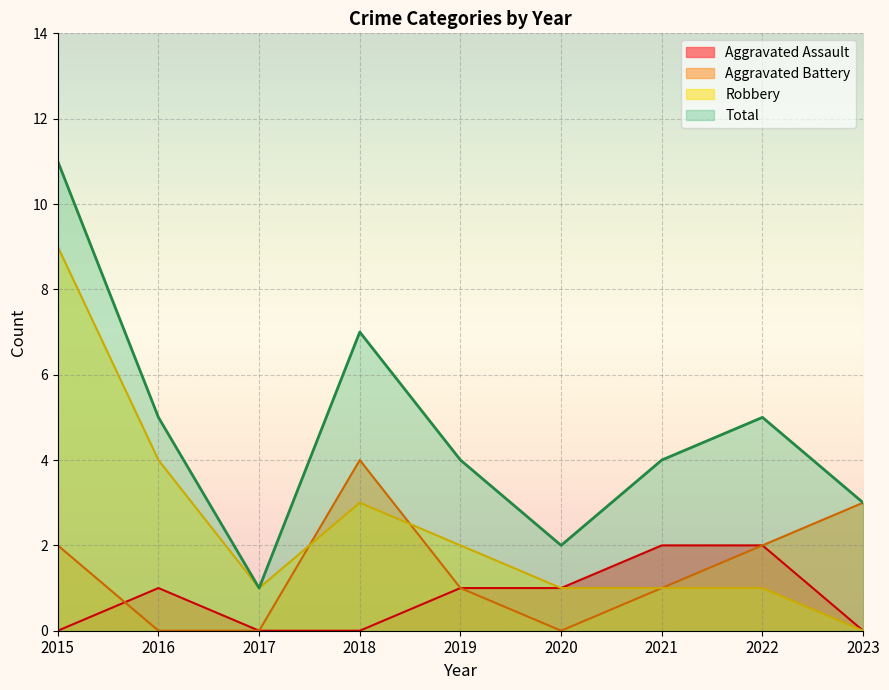

True or false: Aggravated Battery has a value of -2 at 2017.

False